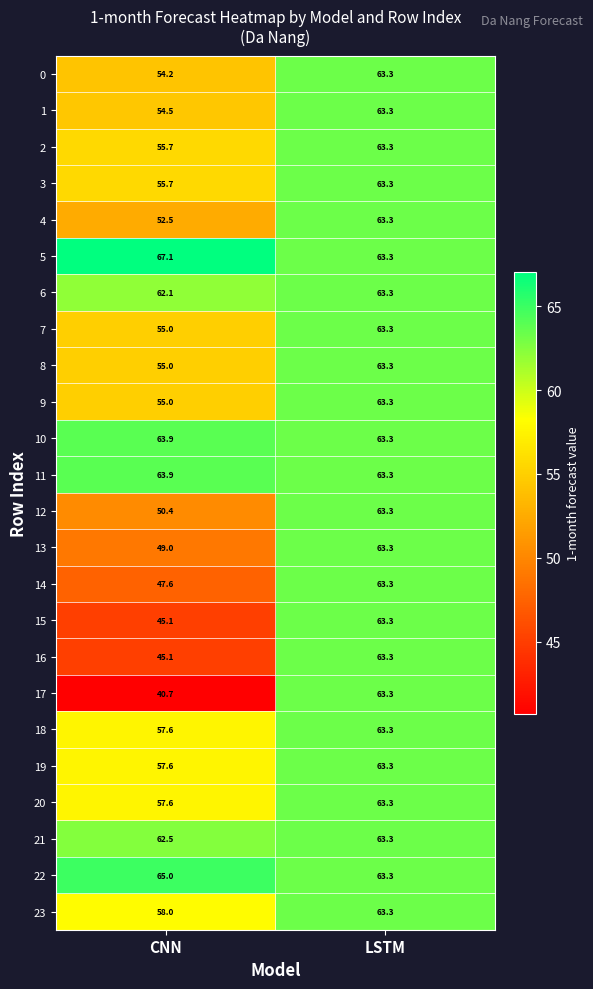

What is the average value of the 22 series?

64.2